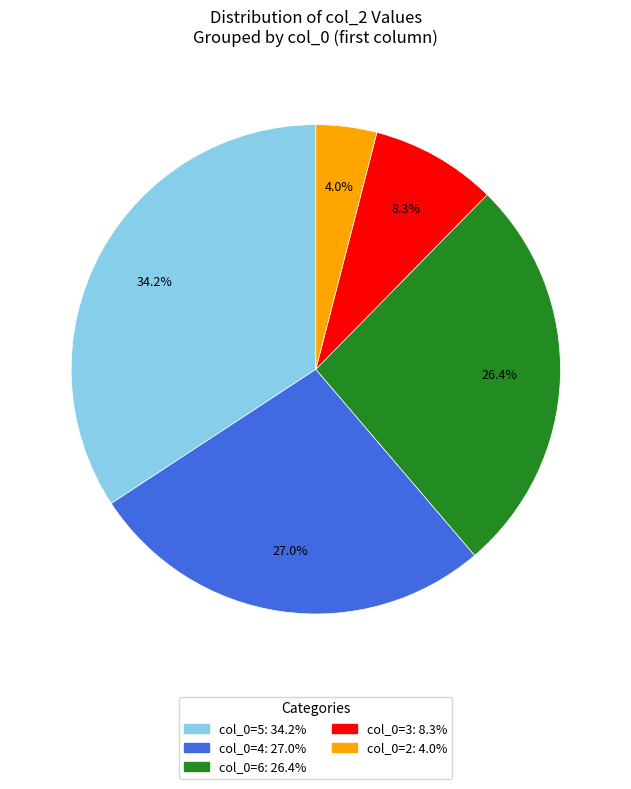

Does any single category account for the majority?

No